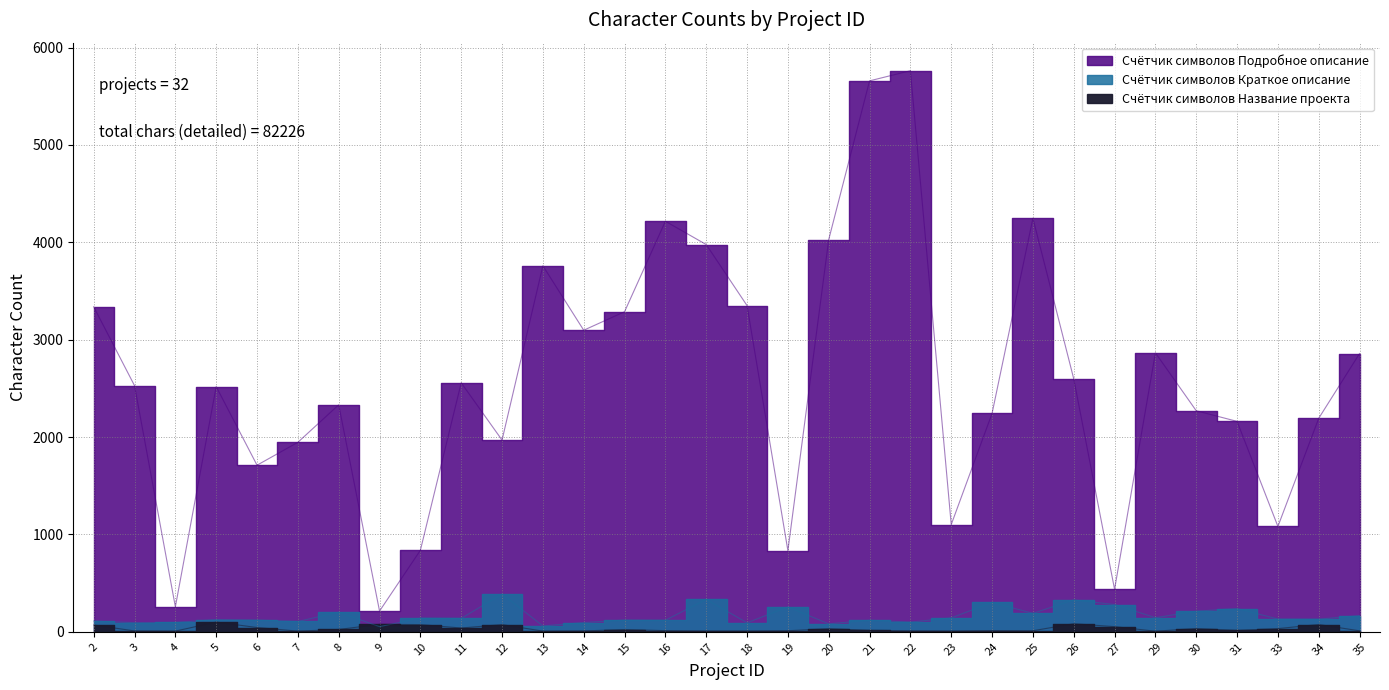

True or false: Счётчик символов Подробное описание has more than 2 points higher than both neighbors.

True